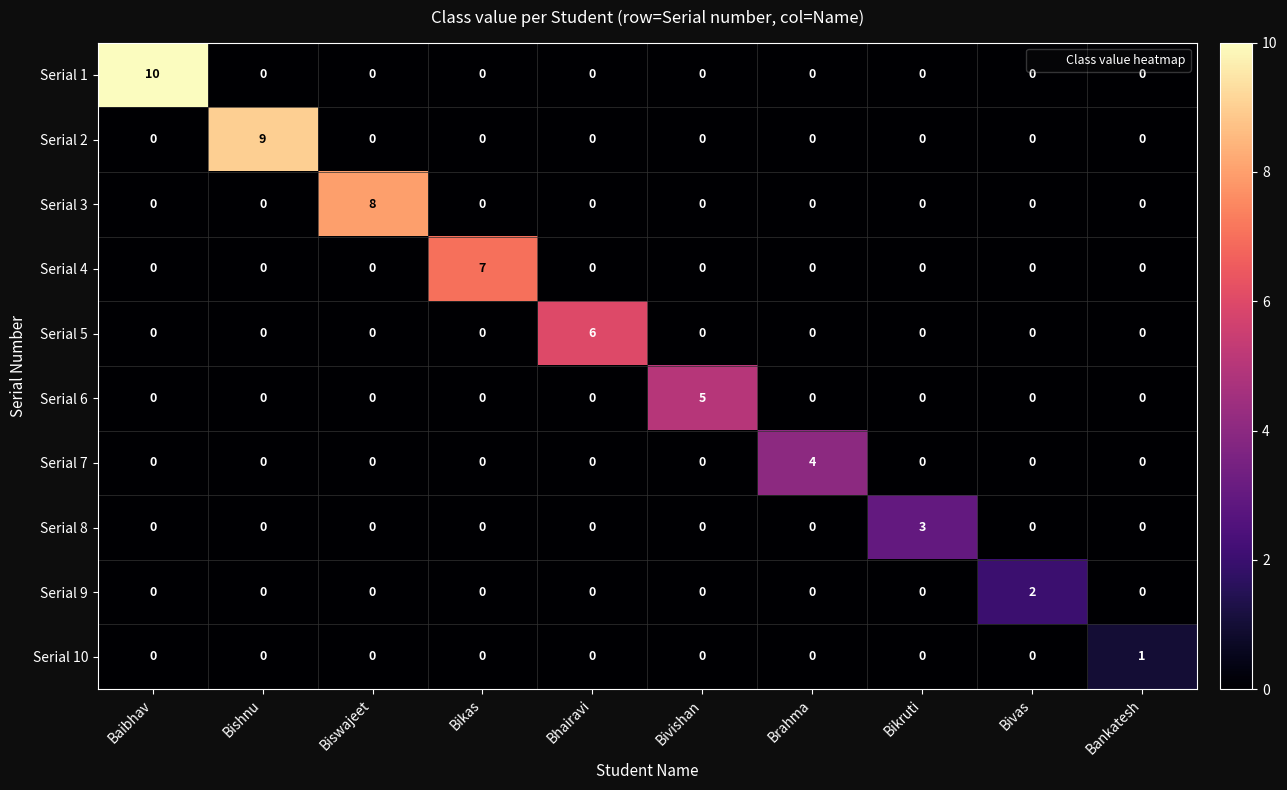

What is the difference between the maximum and minimum values in the Serial 2 series?

9